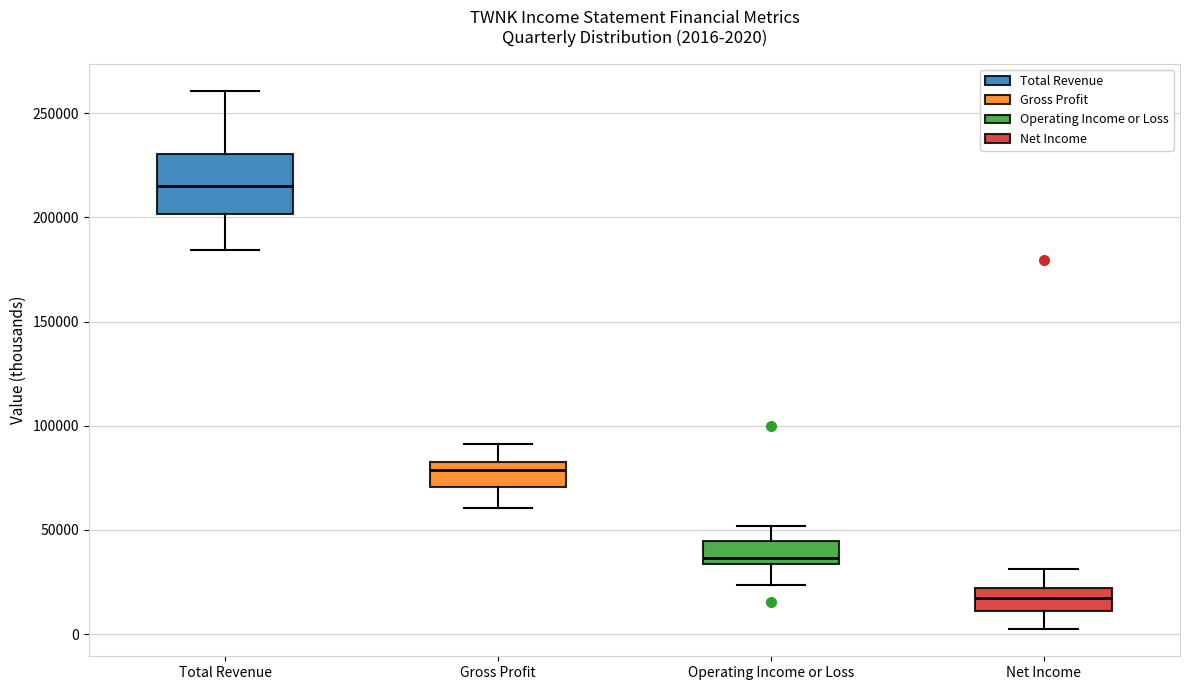

Which box's median line is the highest?

Total Revenue